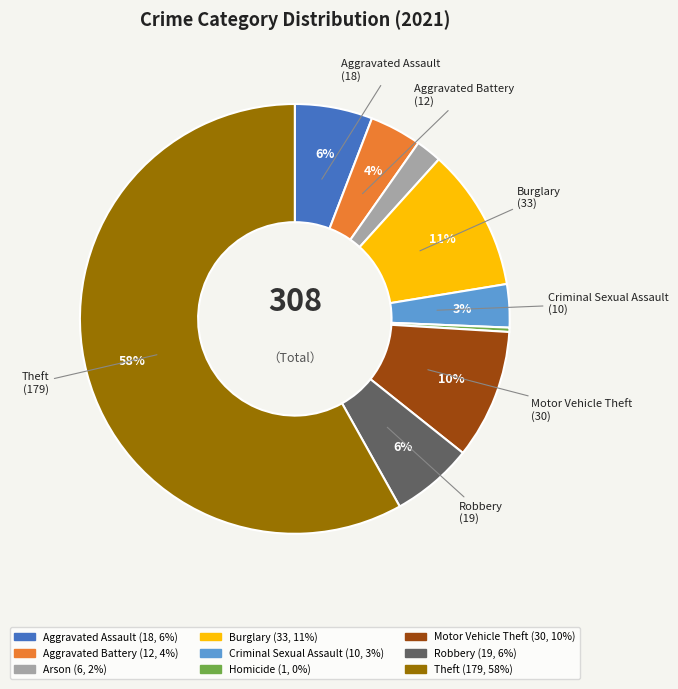

Is there any slice that represents more than half of the pie?

Yes